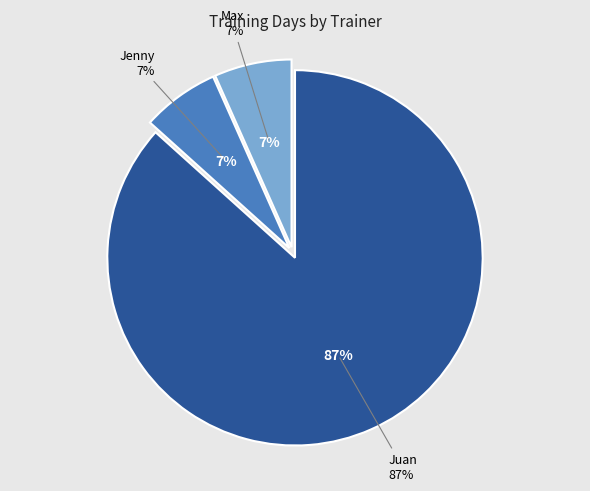

What percentage is NOT represented by Jenny?

93.3%